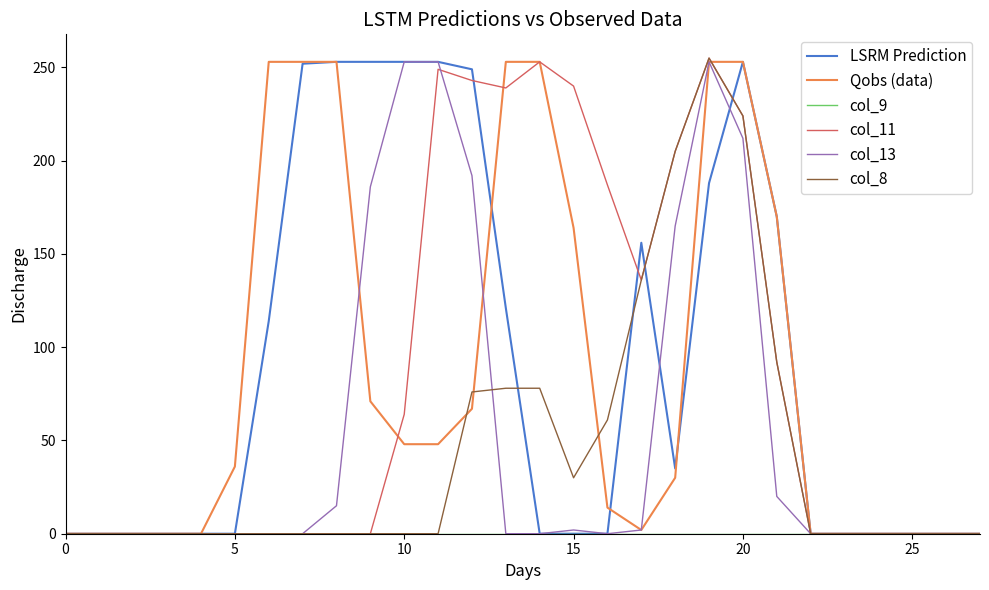

What is the highest value of the col_11 series?

255